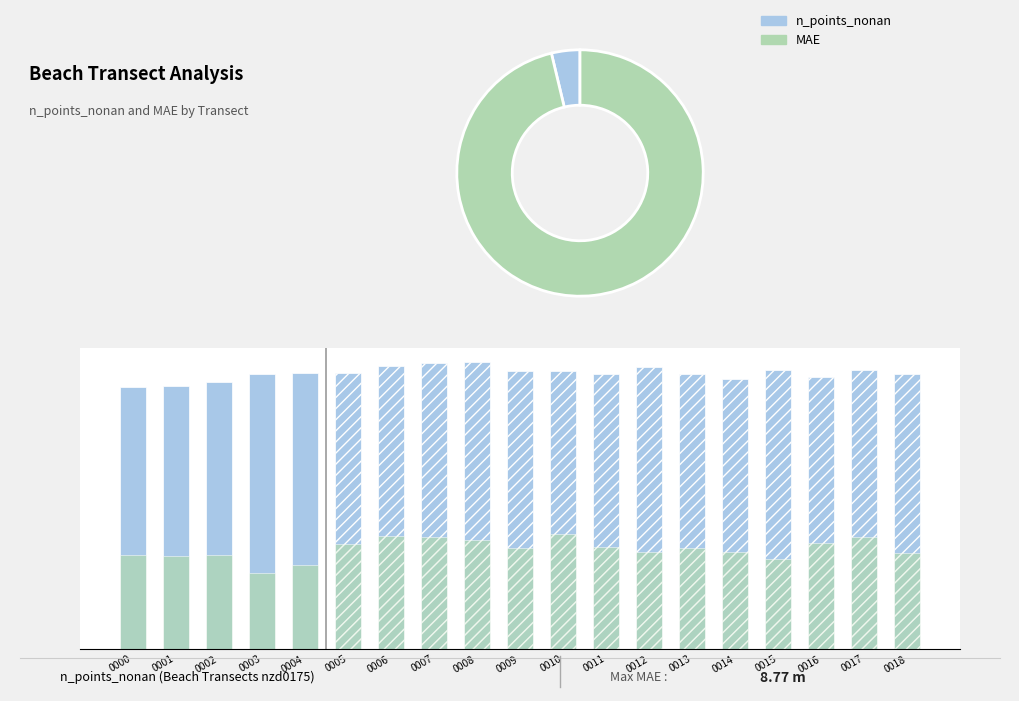

True or false: Trend has a value of 0.1 at nzd0175-0016.

False